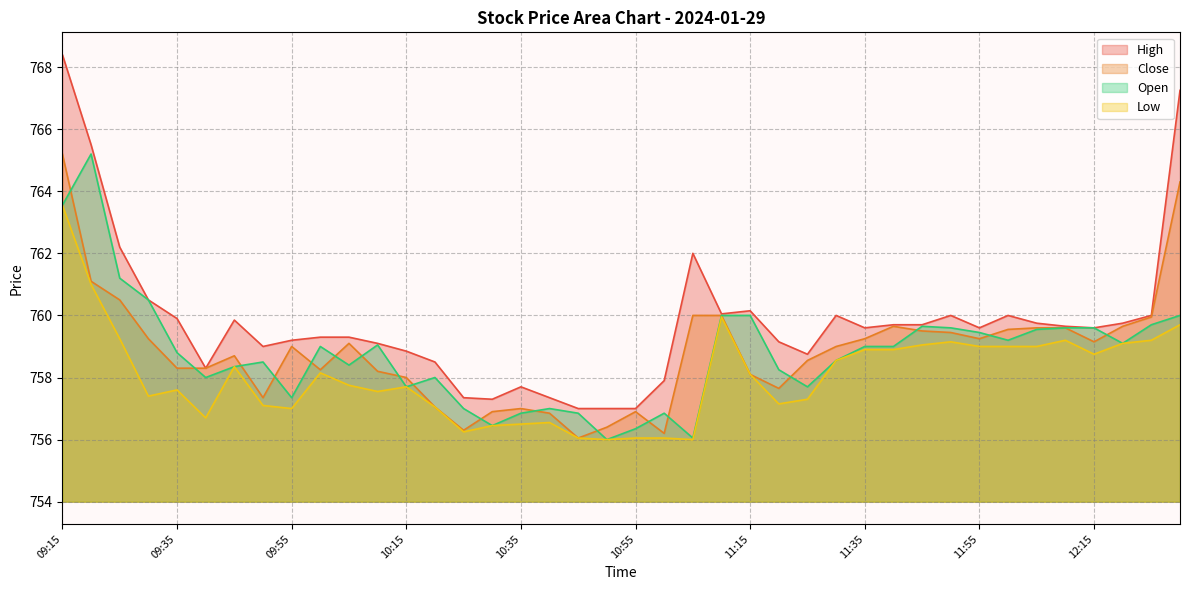

Where is High nearest to the value 762?

11:05